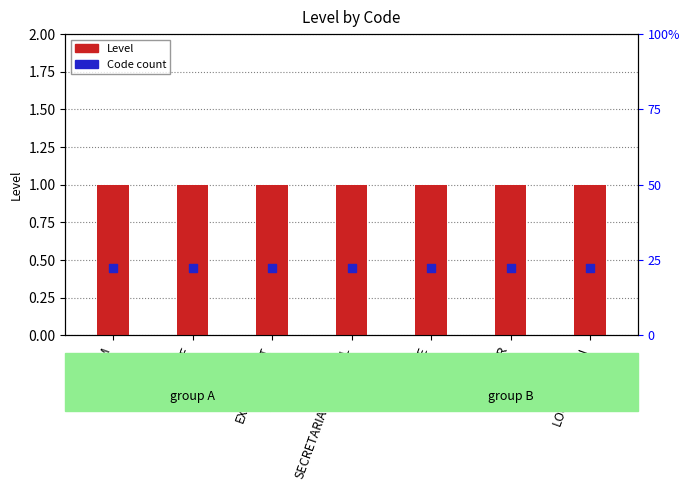

At which category is the sum across all series the highest?

ALIM_AM